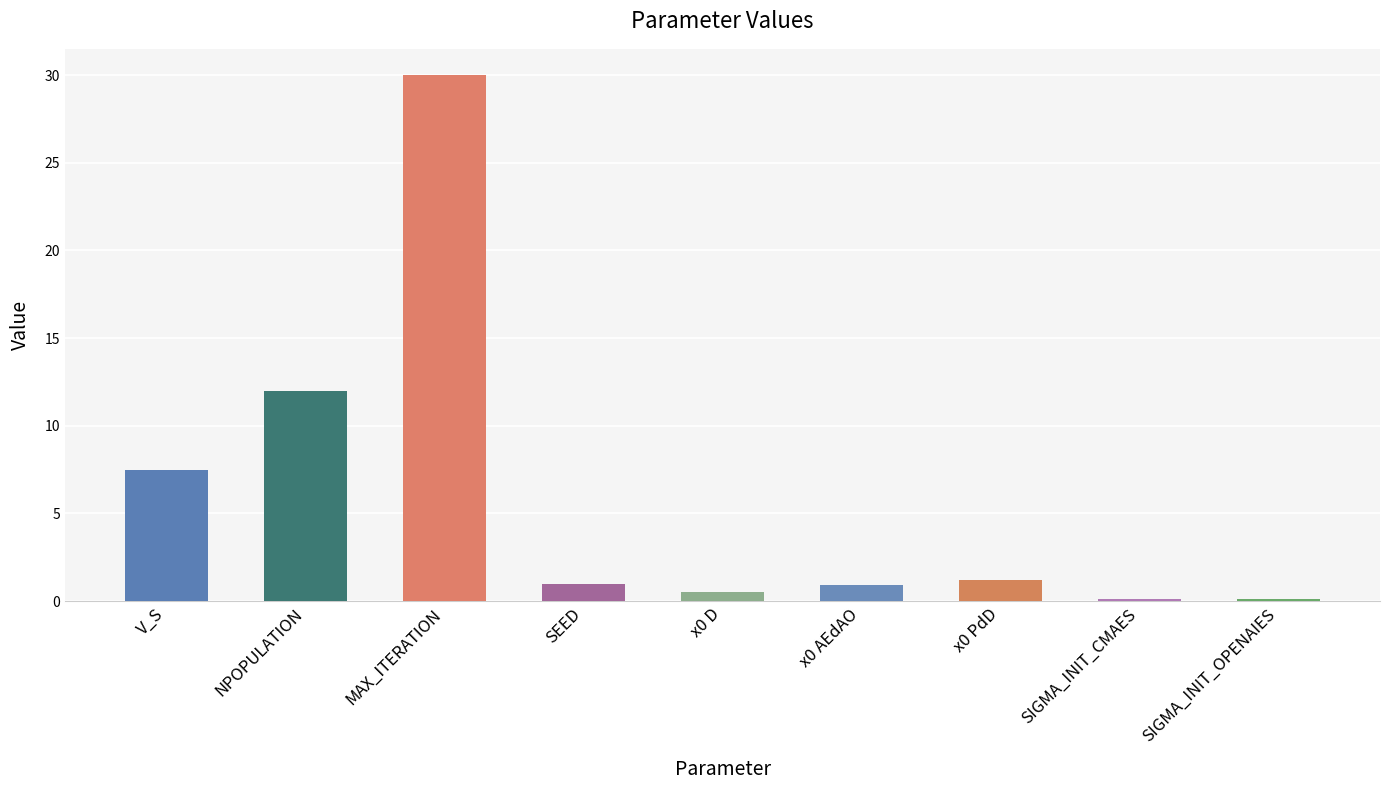

Does the chart contain stacked bars?

No